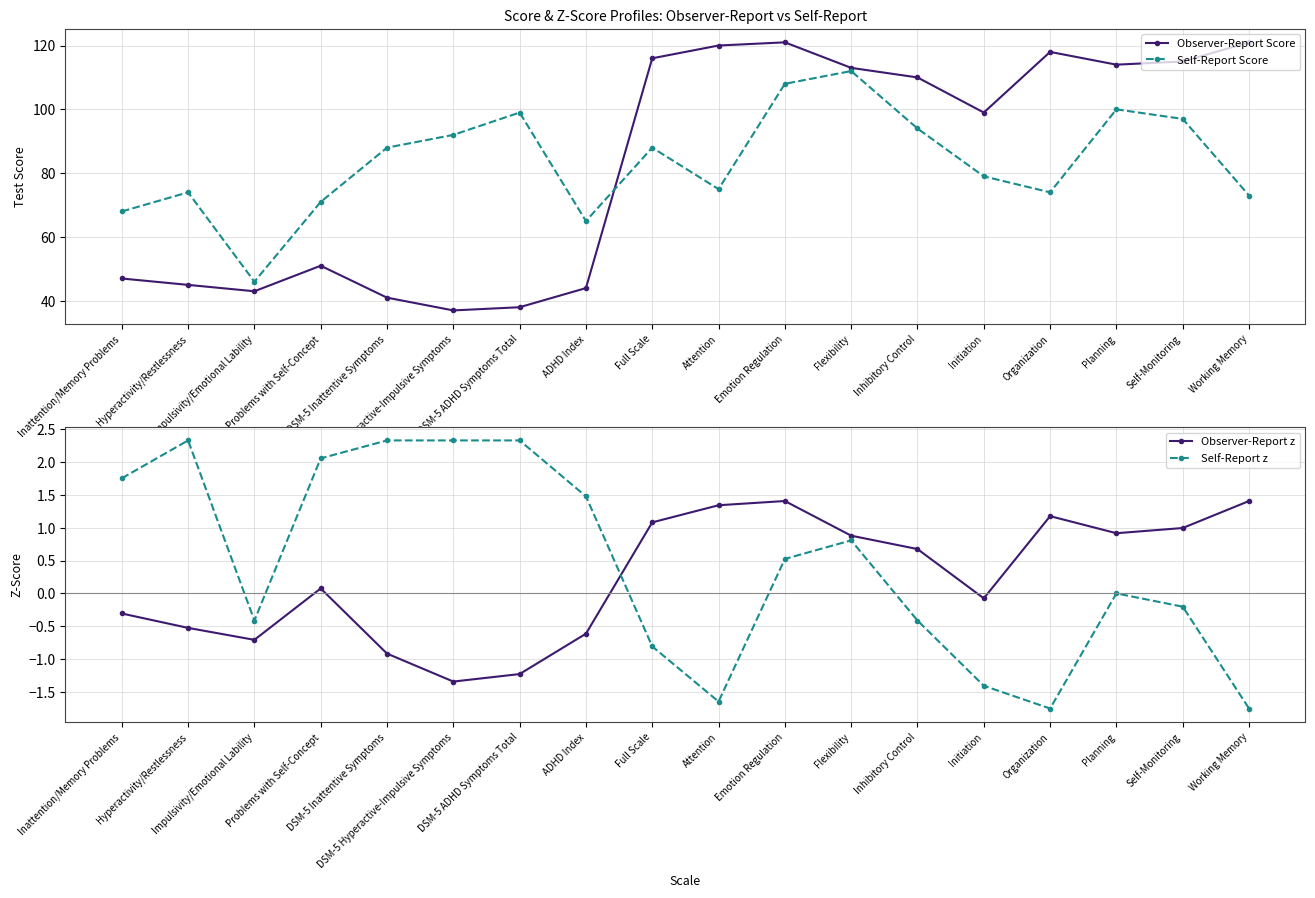

What are all the series names shown in the legend?

Observer-Report Score, Self-Report Score, Observer-Report z, Self-Report z